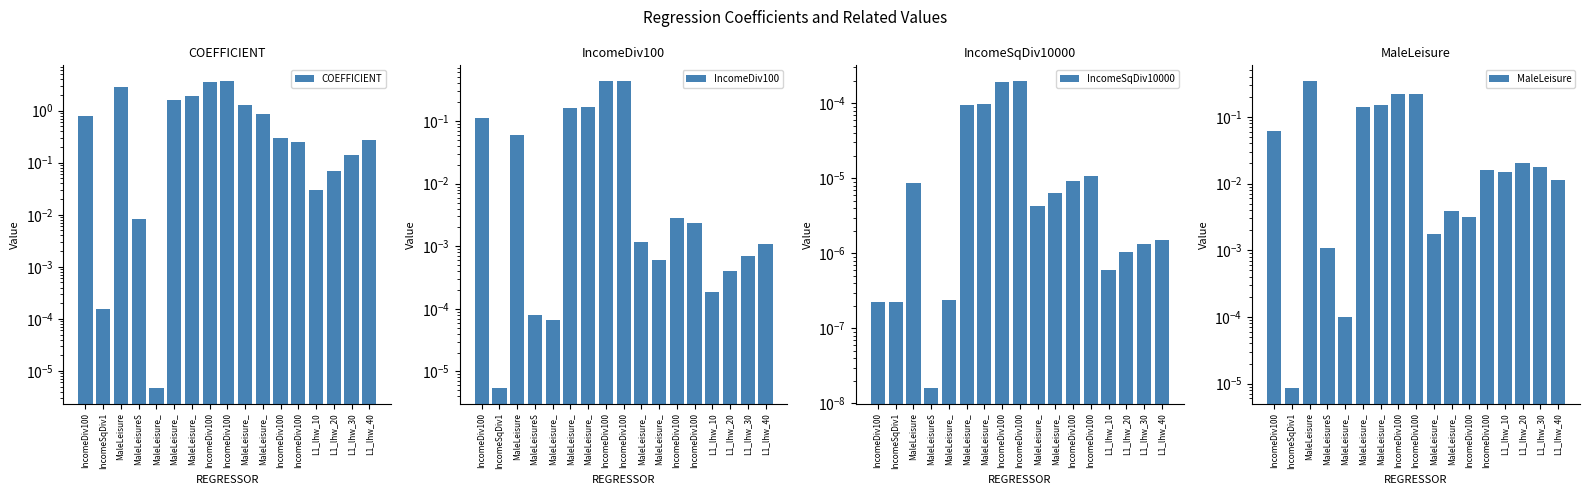

Where is MaleLeisure nearest to the value 0?

IncomeSqDiv1